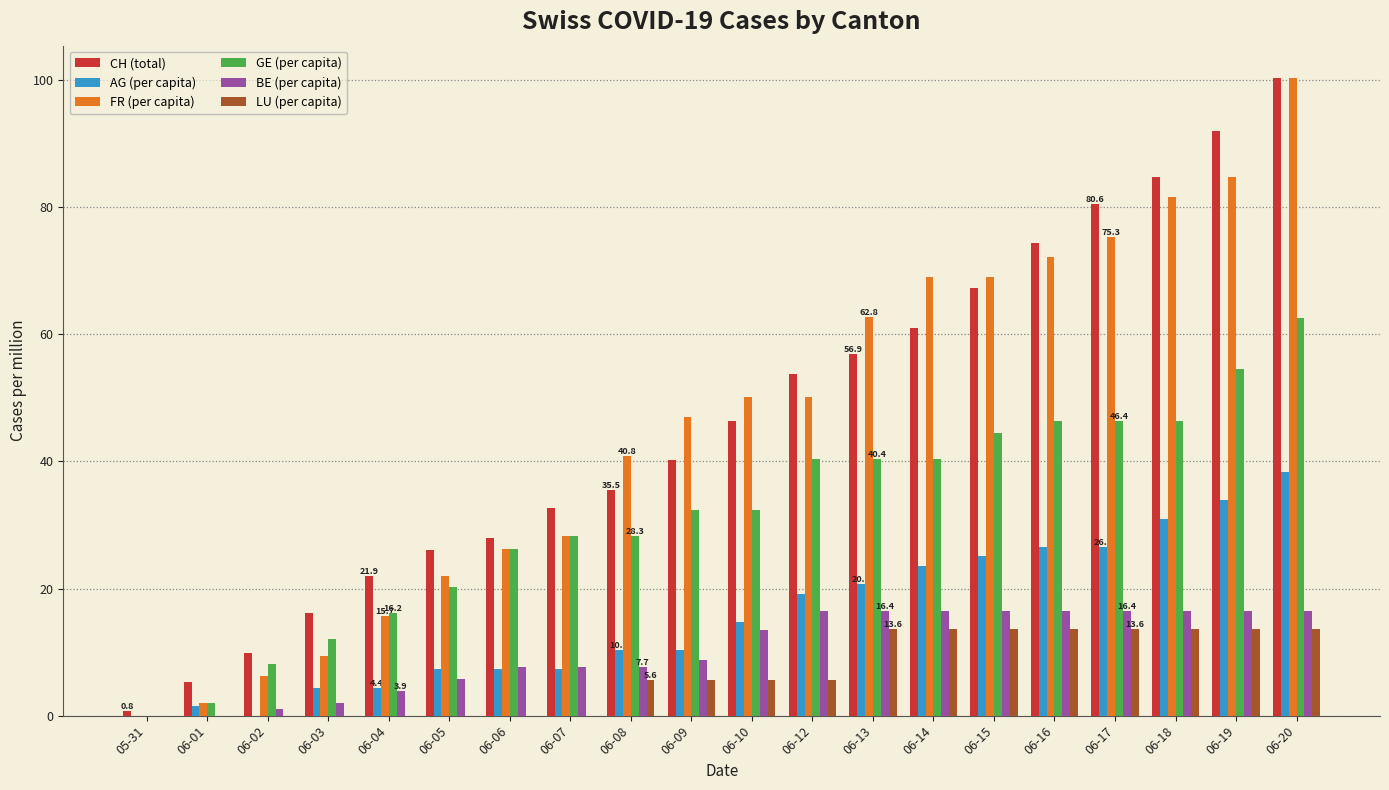

Which series changed the most between 06-06 and 06-07?

CH (total)